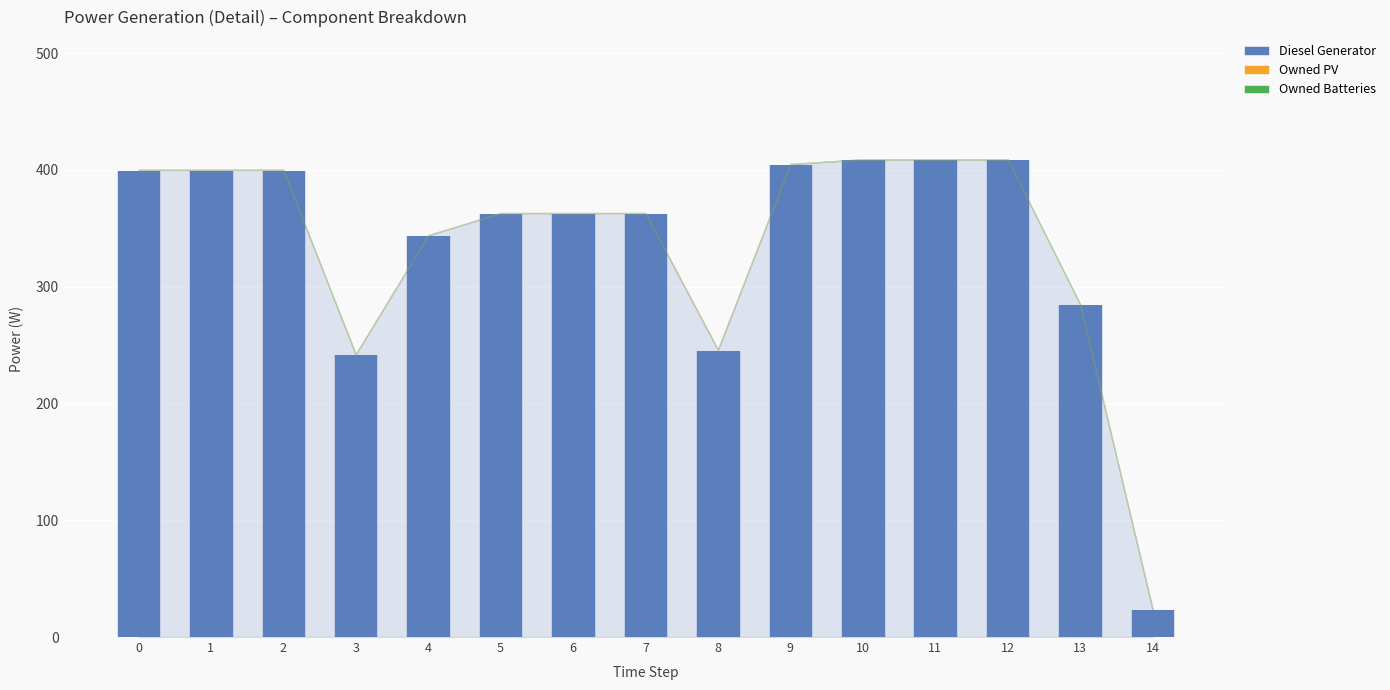

Reading left to right, what are all the values shown in this chart?

400	400	400	242	344	363	363	363	246	405	409	409	409	285	24